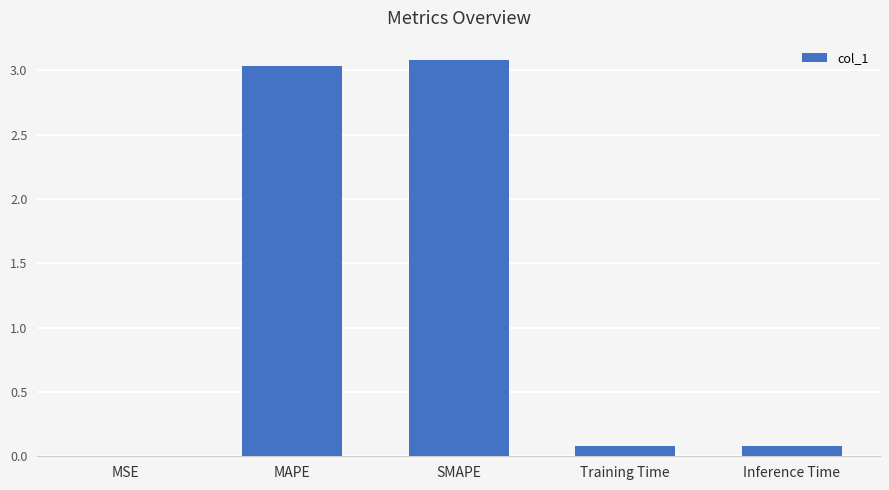

What value does the data have at MAPE?

3.0